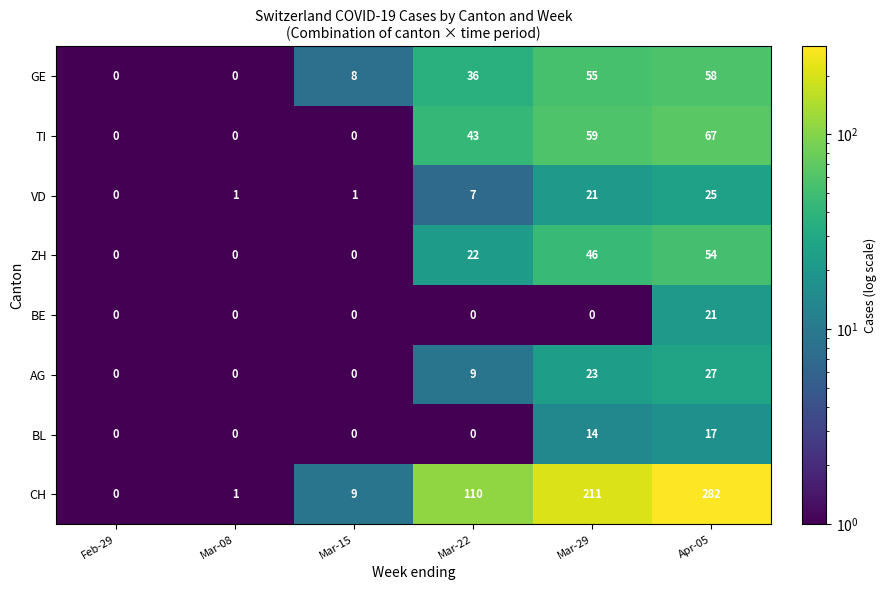

The BE series shows 10 at Mar-15. True or false?

False